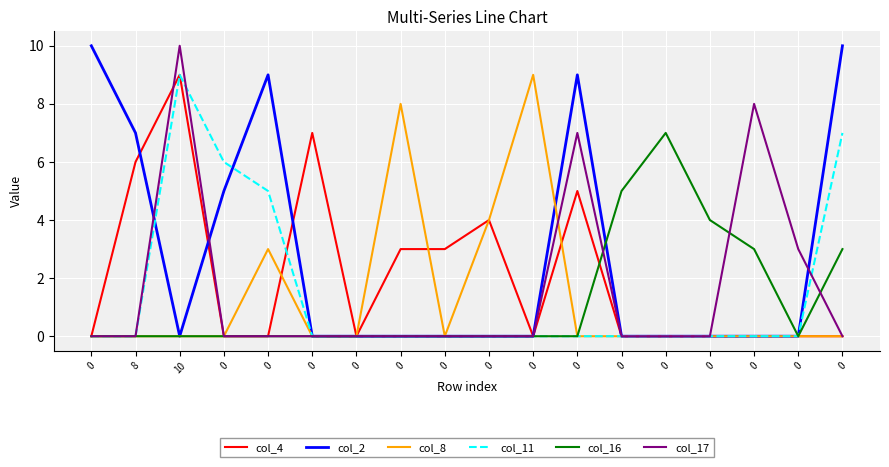

Between 0 and 0, which series saw the biggest shift?

col_8